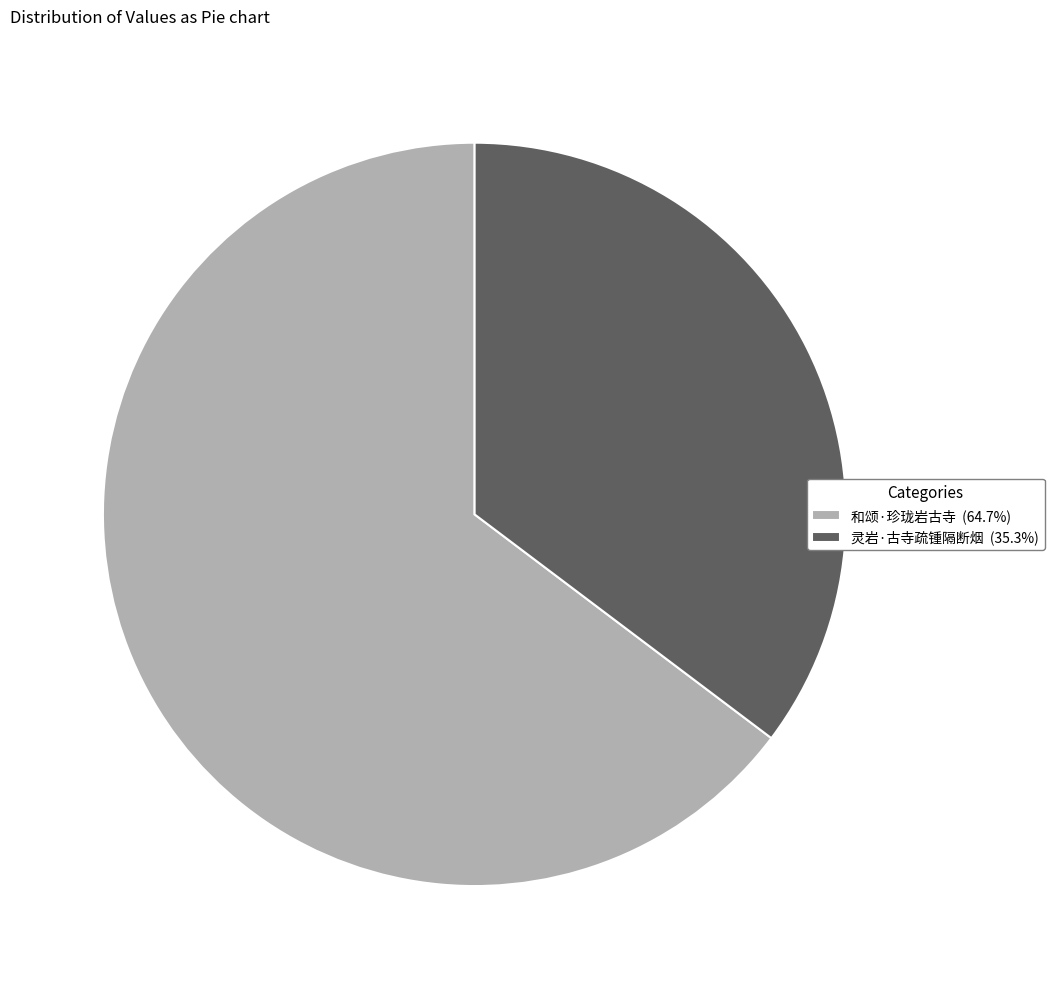

The 和颂·珍珑岩古寺 slice represents 79% of the pie. True or false?

False